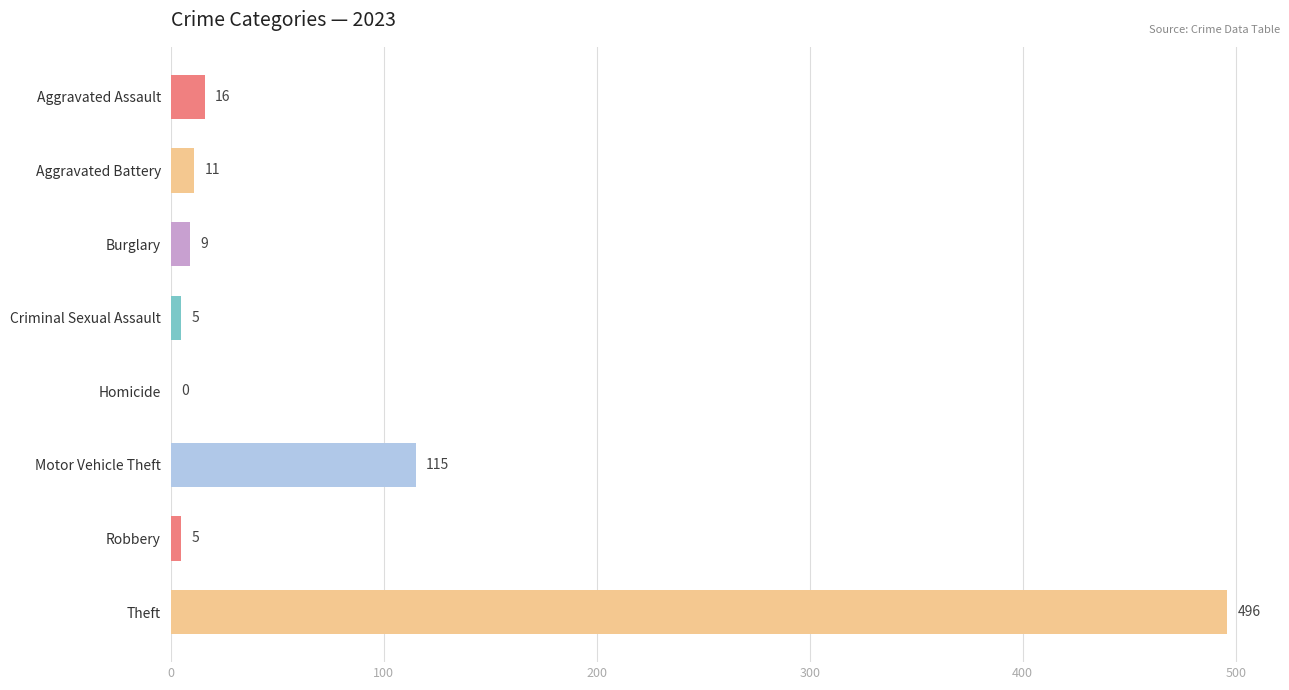

What is the ratio of the value at Robbery to the value at Aggravated Battery?

0.5